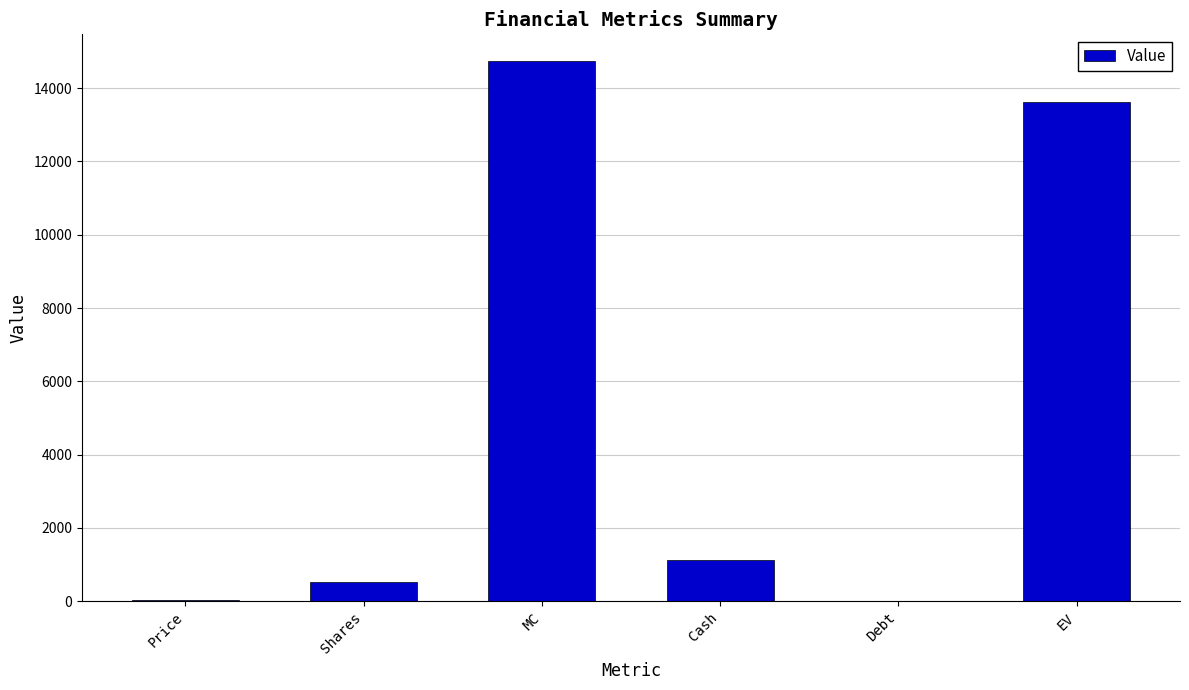

The value at MC is 14729.0. True or false?

True